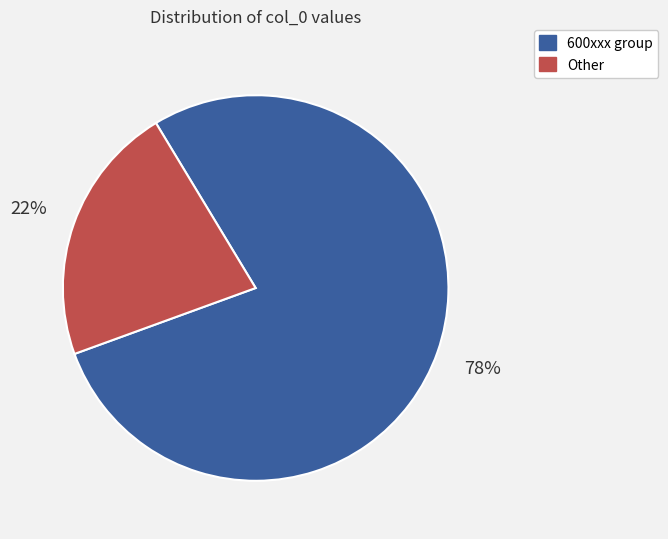

What percentage is the Other slice, to the nearest percent?

22%